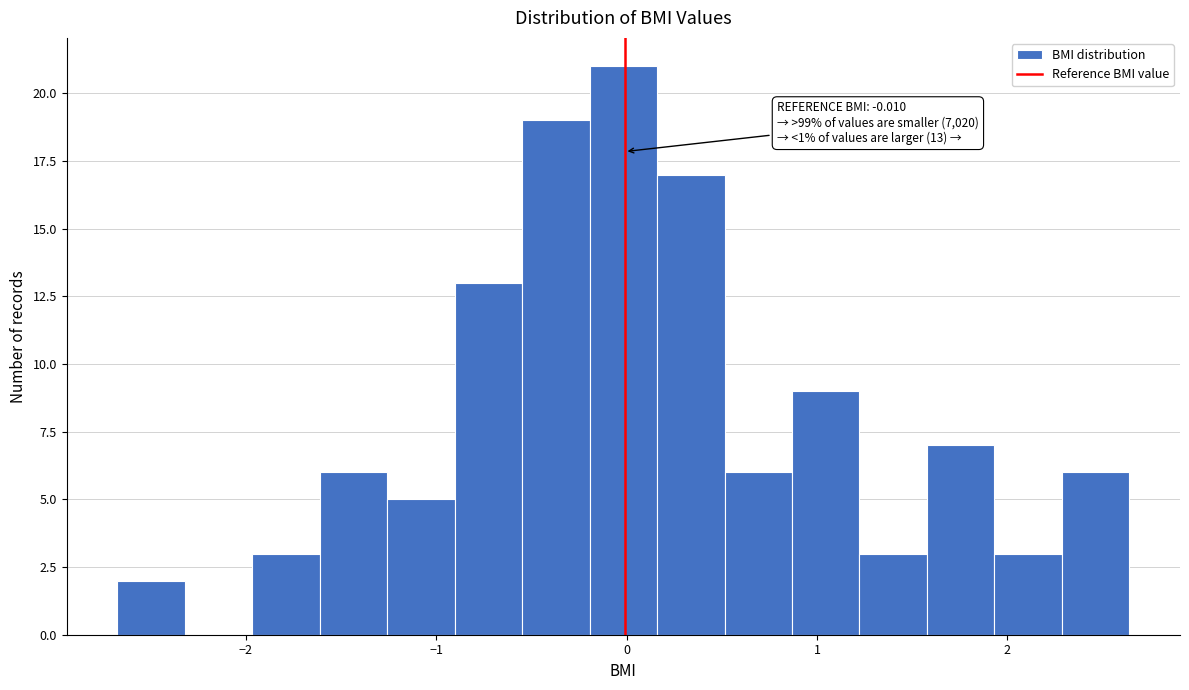

Read against the x-axis, roughly where is the centre of the tallest bar?

0.0